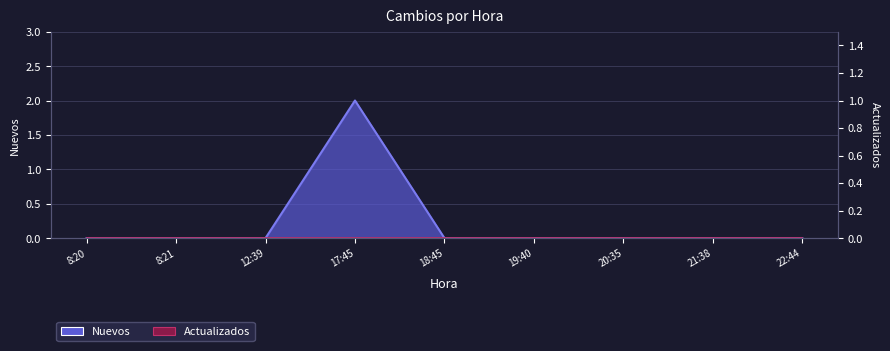

Reading left to right, what are all the values shown in this chart?

0	0	0	2	0	0	0	0	0